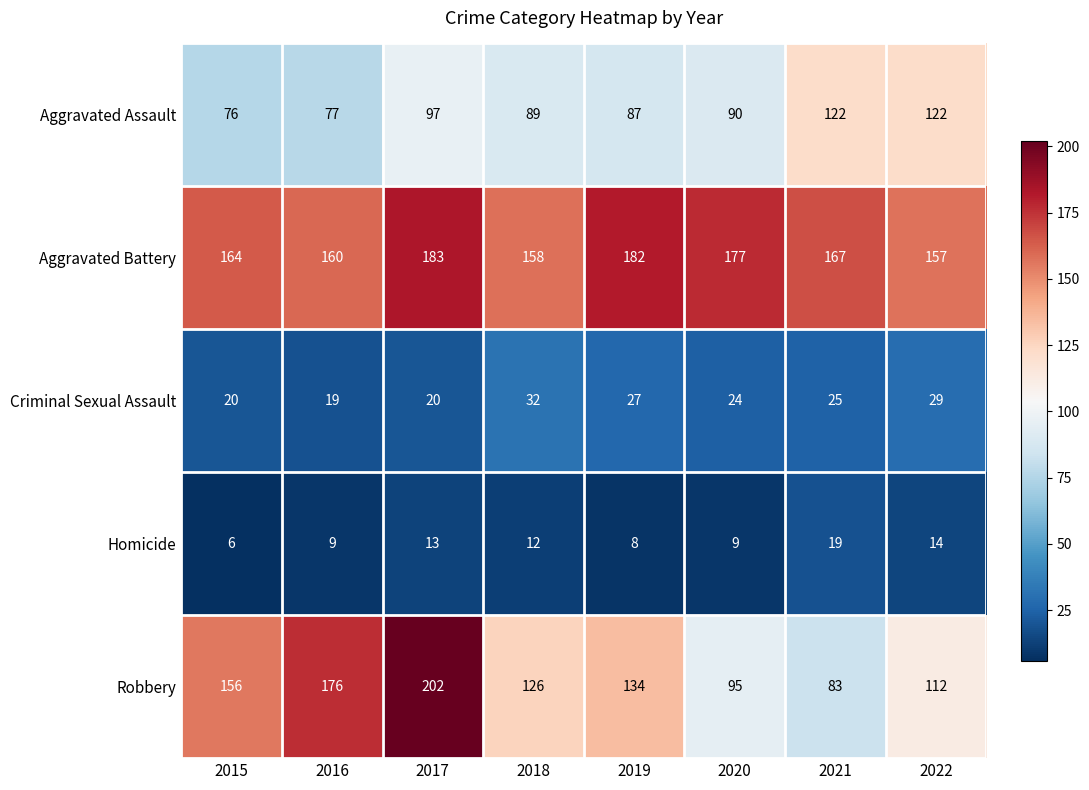

What is the spread (max minus min) of values at 2021?

148